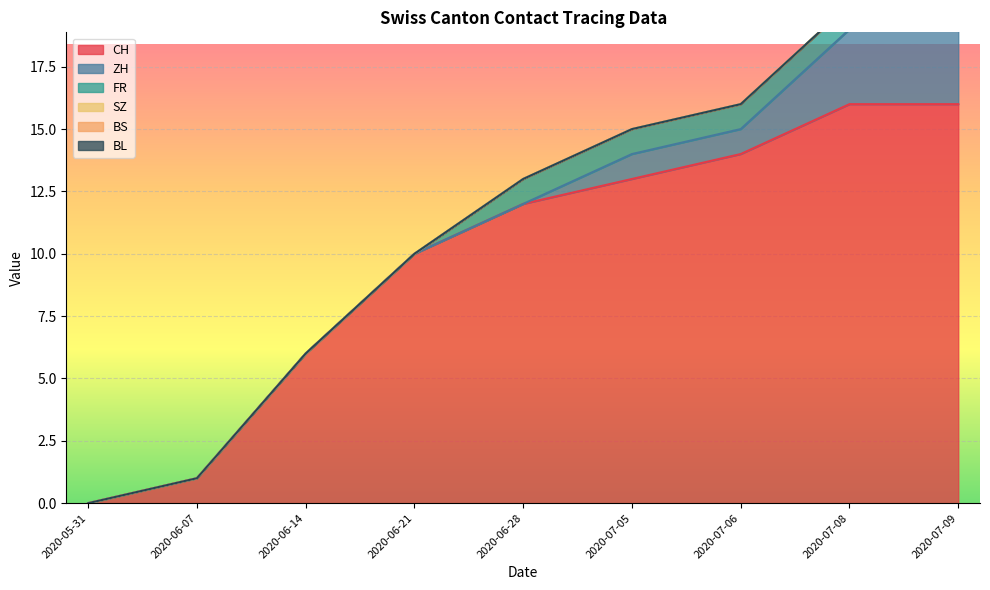

List the labels in order of CH value, smallest first.

2020-05-31, 2020-06-07, 2020-06-14, 2020-06-21, 2020-06-28, 2020-07-05, 2020-07-12, 2020-07-19, 2020-07-26, 2020-08-02, 2020-09-20, 2020-08-09, 2020-09-13, 2020-08-16, 2020-09-06, 2020-08-30, 2020-08-23